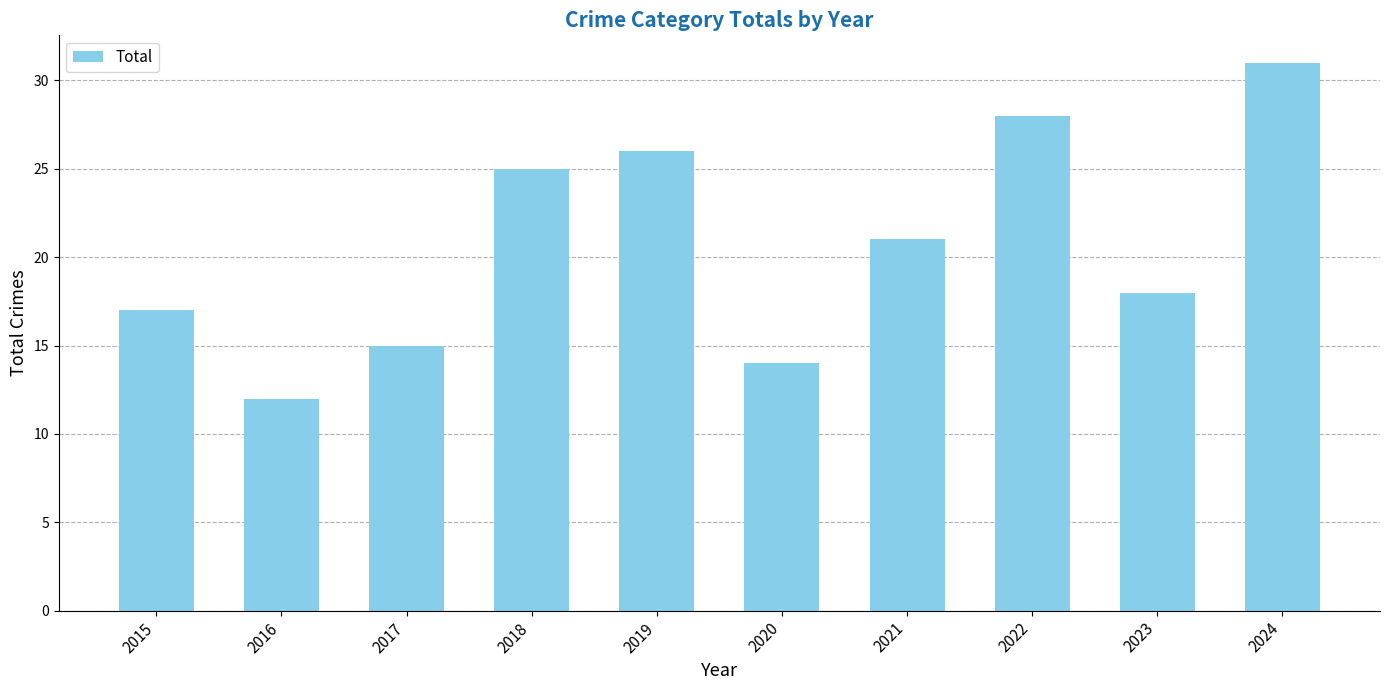

Count the number of data series in this chart.

1